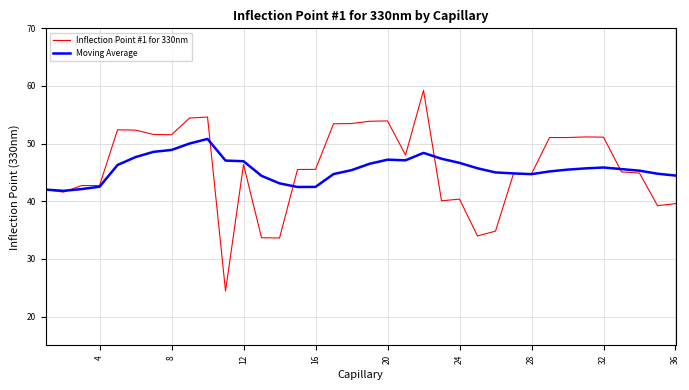

What is the maximum value for Moving Average?

50.8